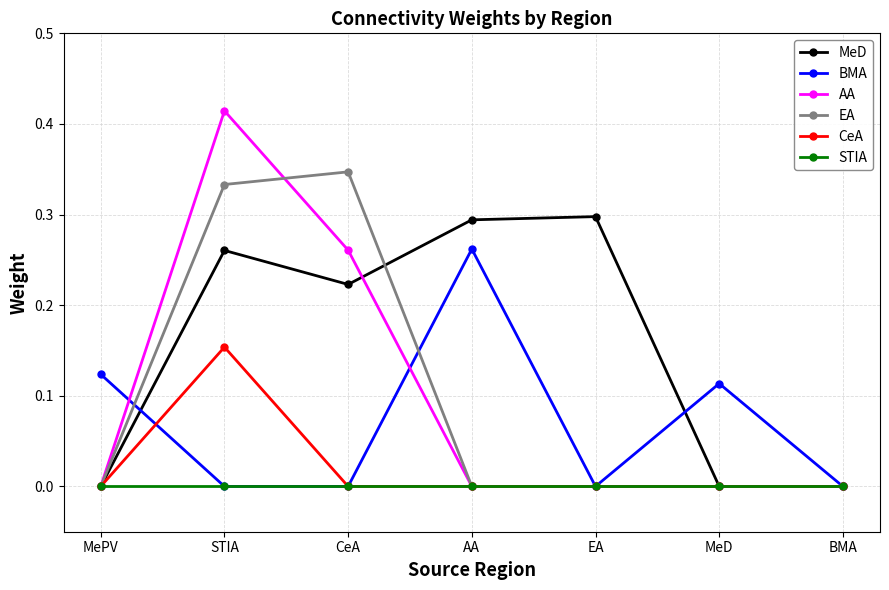

How many lines are shown in the chart?

6